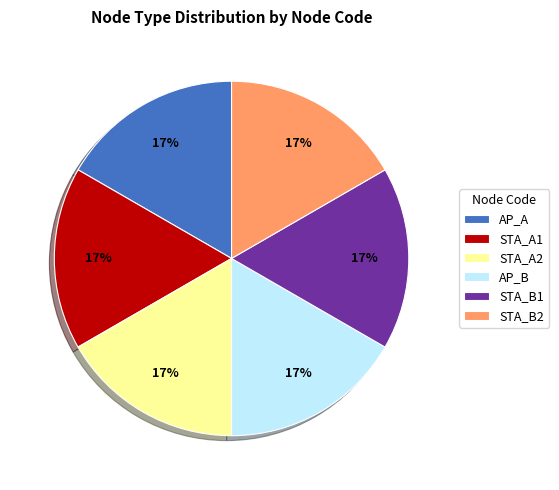

True or false: STA_A1 accounts for 17% of the total.

True